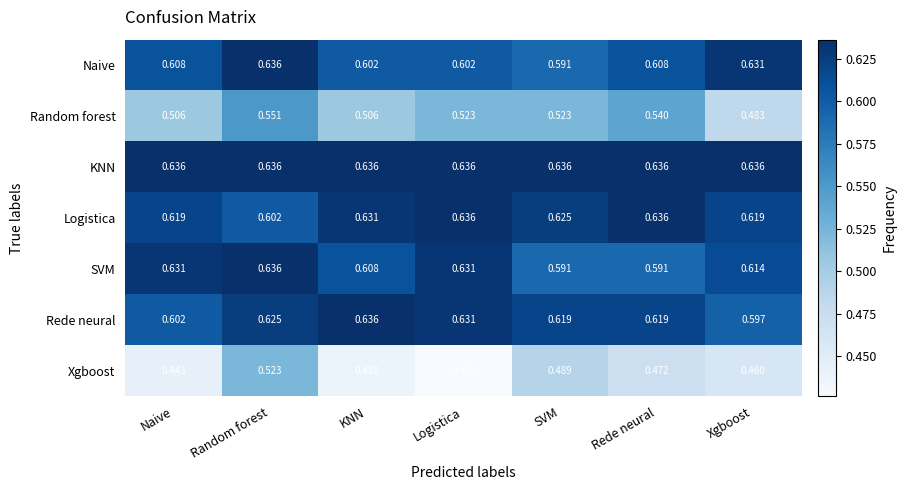

Which series has the widest spread of values?

Xgboost